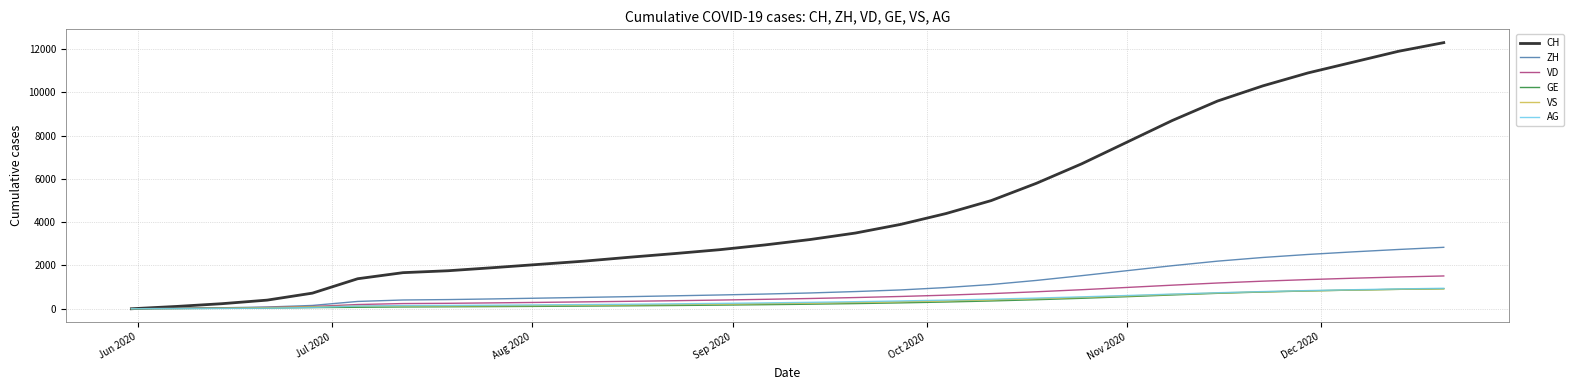

What is the difference between the second highest and second lowest values in the AG series?

911